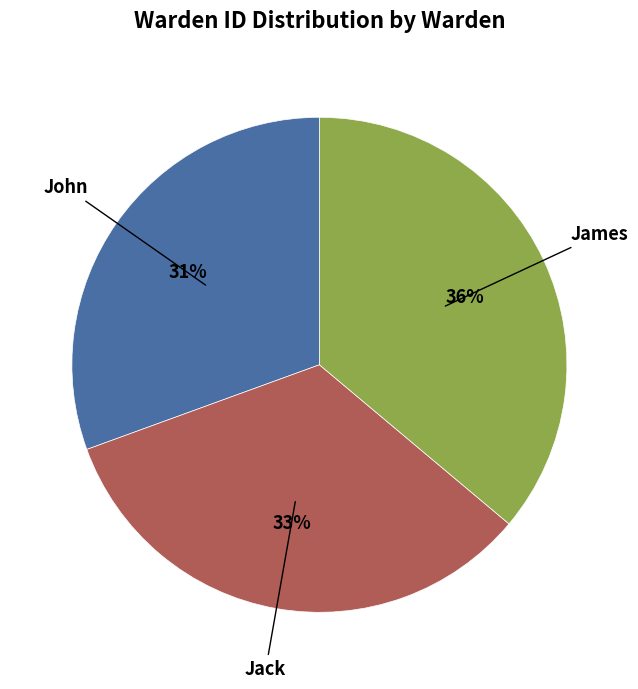

Does any single category account for the majority?

No